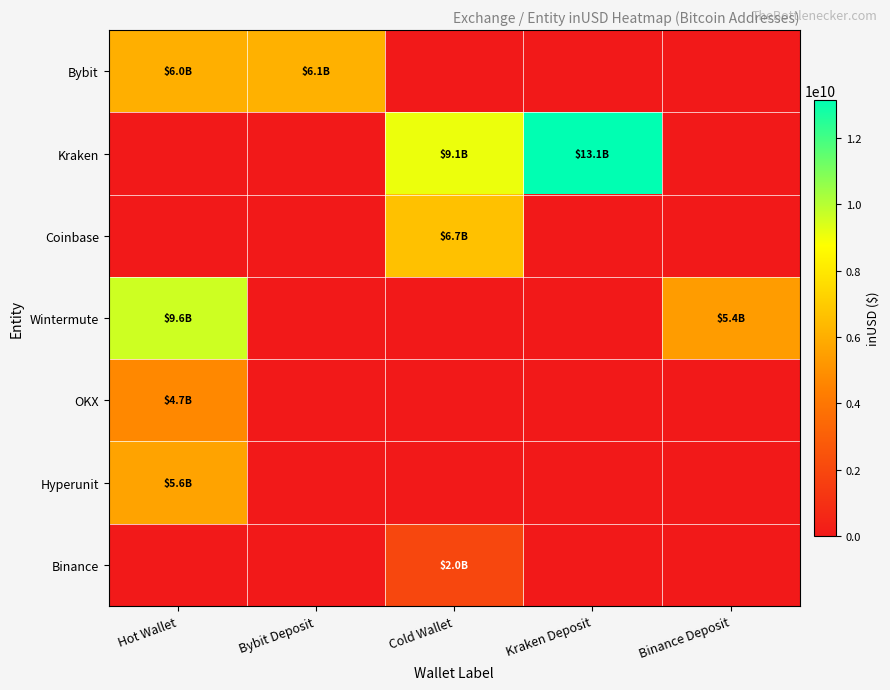

Reading left to right, list all the values displayed in this chart.

Bybit: Hot Wallet=6049212347.4	Bybit Deposit=6093642564.5	Cold Wallet=0.0	Kraken Deposit=0.0	Binance Deposit=0.0
Kraken: Hot Wallet=0.0	Bybit Deposit=0.0	Cold Wallet=9071194543.8	Kraken Deposit=13138406683.6	Binance Deposit=0.0
Coinbase: Hot Wallet=0.0	Bybit Deposit=0.0	Cold Wallet=6652556567.0	Kraken Deposit=0.0	Binance Deposit=0.0
Wintermute: Hot Wallet=9604201413.8	Bybit Deposit=0.0	Cold Wallet=0.0	Kraken Deposit=0.0	Binance Deposit=5369393061.4
OKX: Hot Wallet=4695806039.1	Bybit Deposit=0.0	Cold Wallet=0.0	Kraken Deposit=0.0	Binance Deposit=0.0
Hyperunit: Hot Wallet=5632622663.0	Bybit Deposit=0.0	Cold Wallet=0.0	Kraken Deposit=0.0	Binance Deposit=0.0
Binance: Hot Wallet=0.0	Bybit Deposit=0.0	Cold Wallet=1962484544.0	Kraken Deposit=0.0	Binance Deposit=0.0